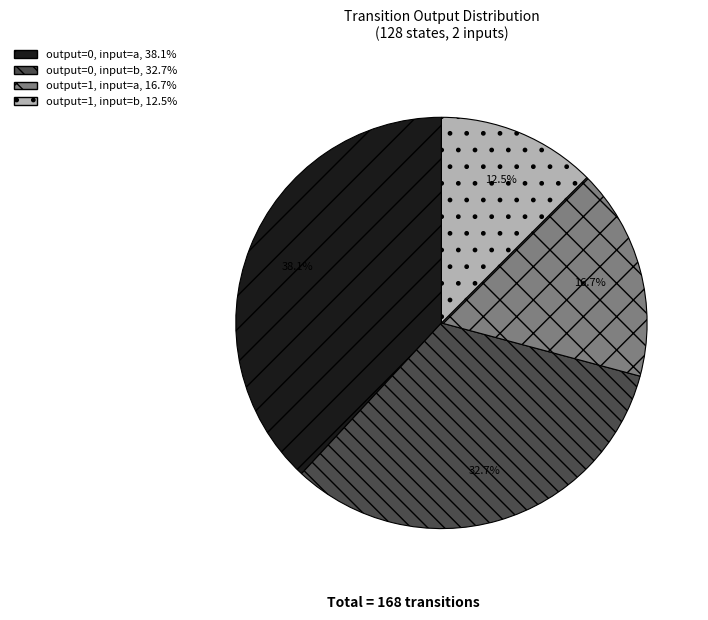

Which slice is the smallest?

output=1, input=b